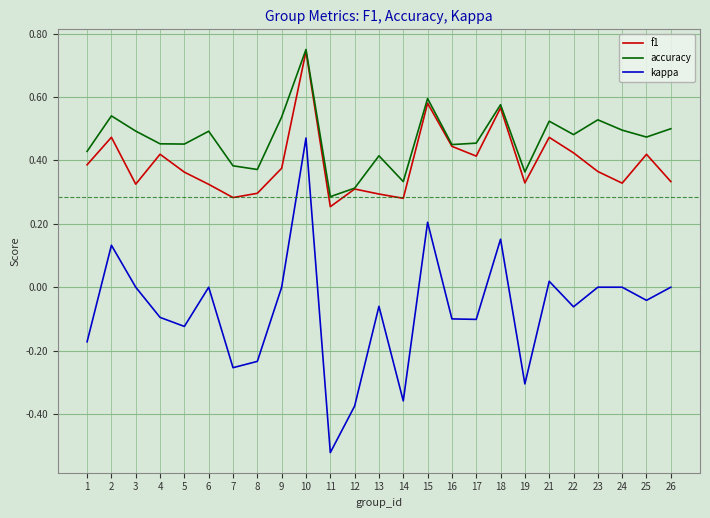

At 22, list the series in order from smallest to largest.

kappa, f1, accuracy